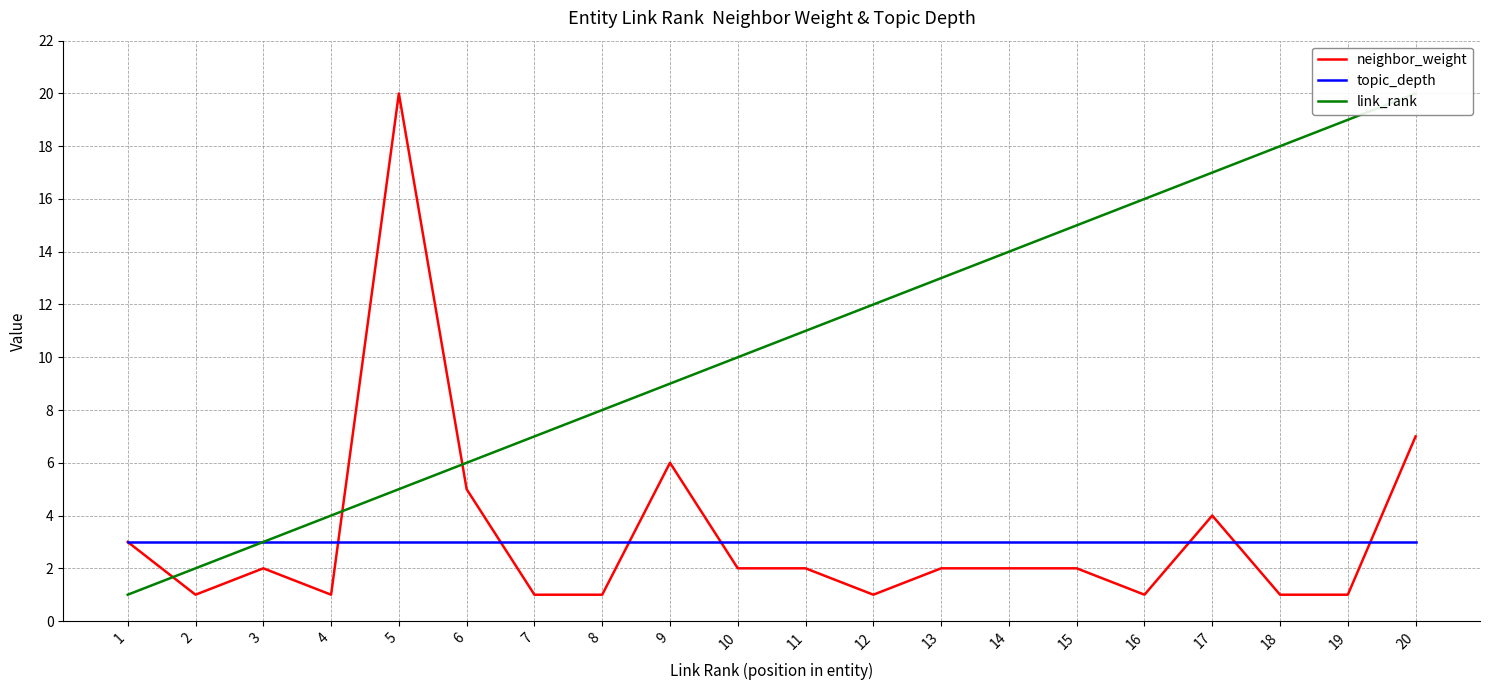

What is the total value across all series at 11?

16